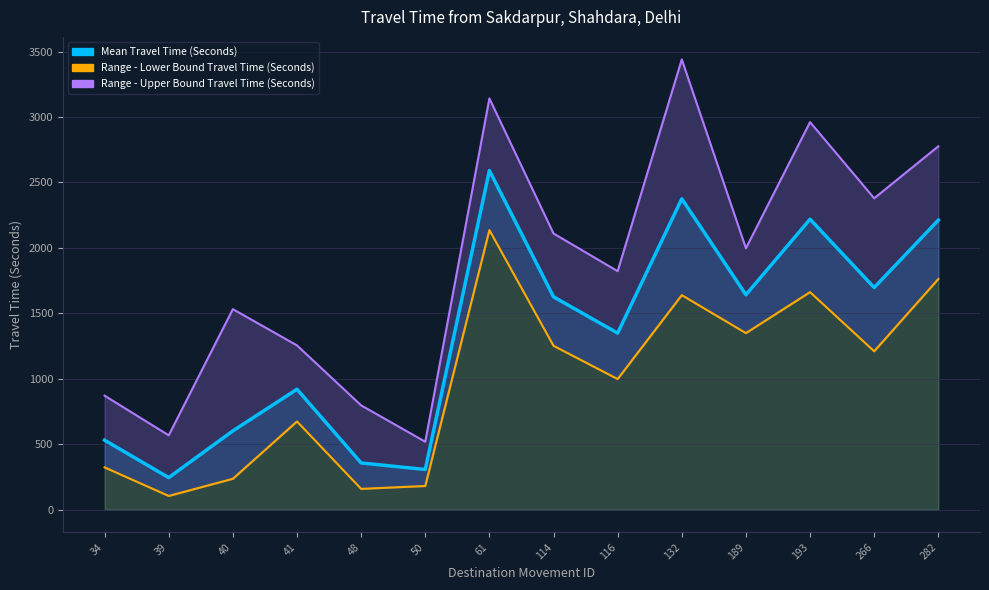

The value at 114 is 1626. True or false?

True